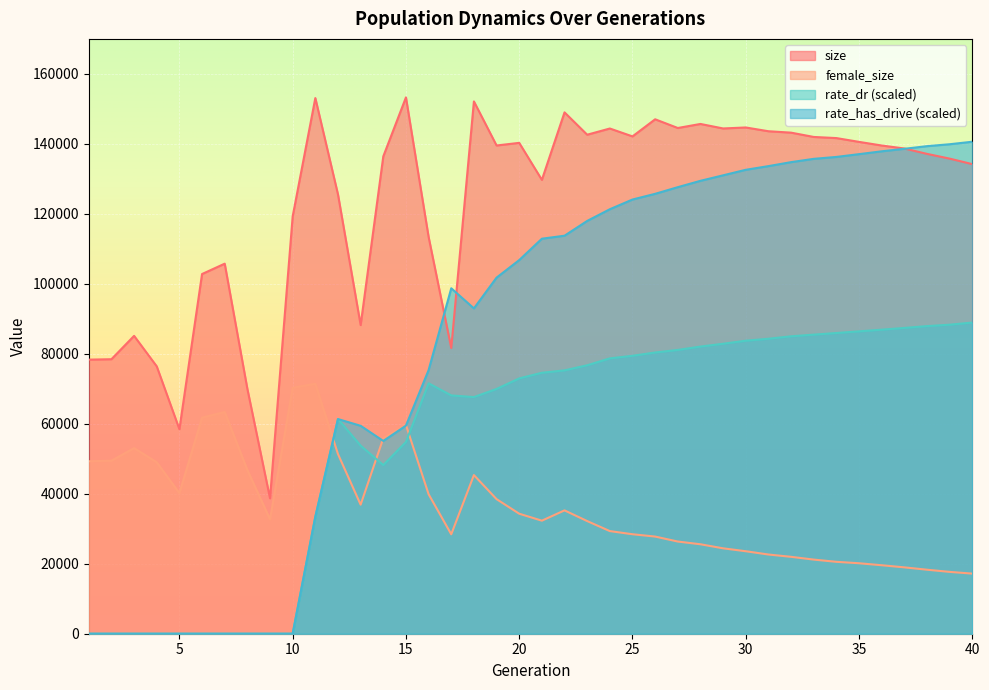

Between 17 and 39, which series saw the biggest shift?

size